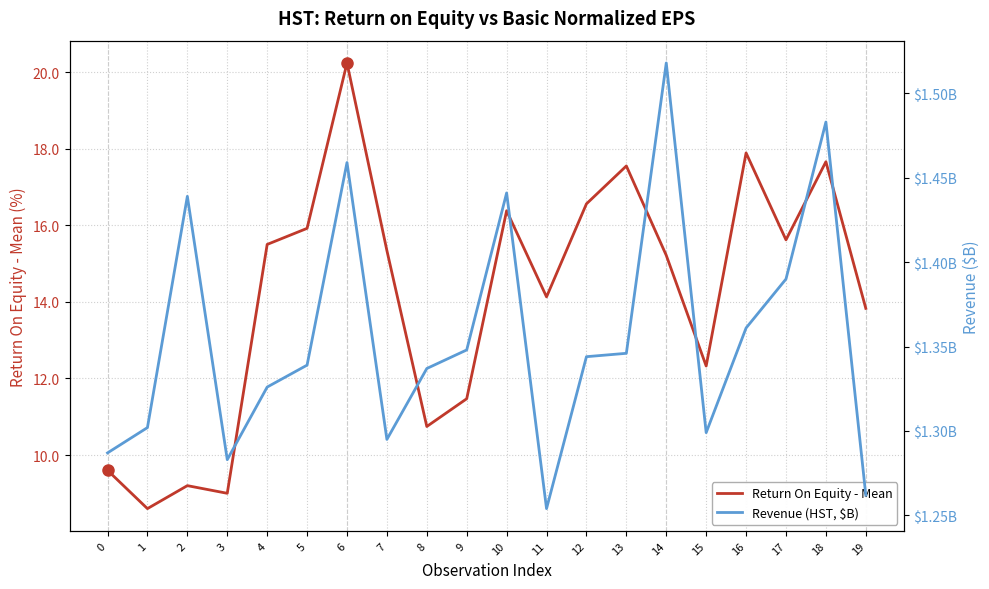

What is the average value of the Revenue (HST, $B) series?

1.4